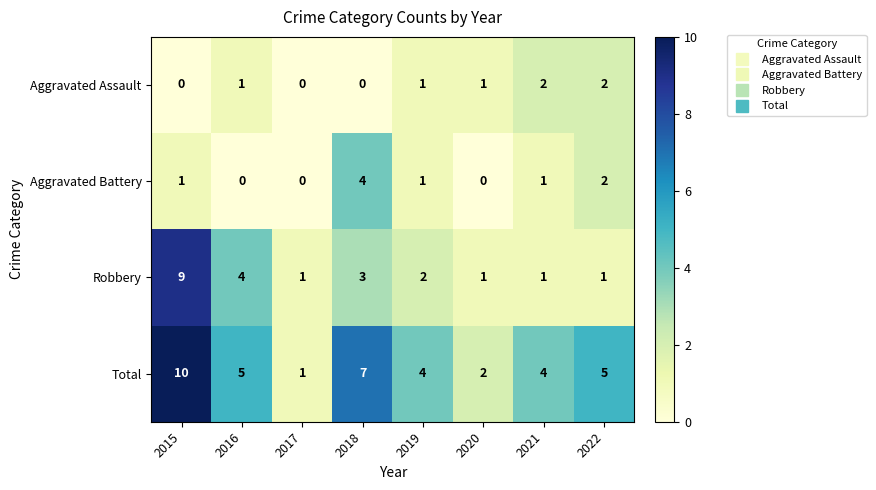

At which category is the sum across all series the highest?

2015